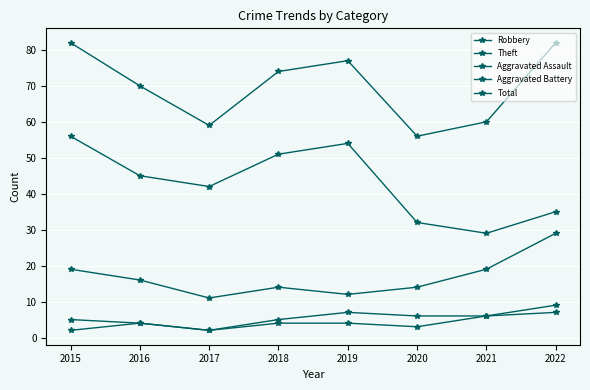

How many series are shown in this chart?

5